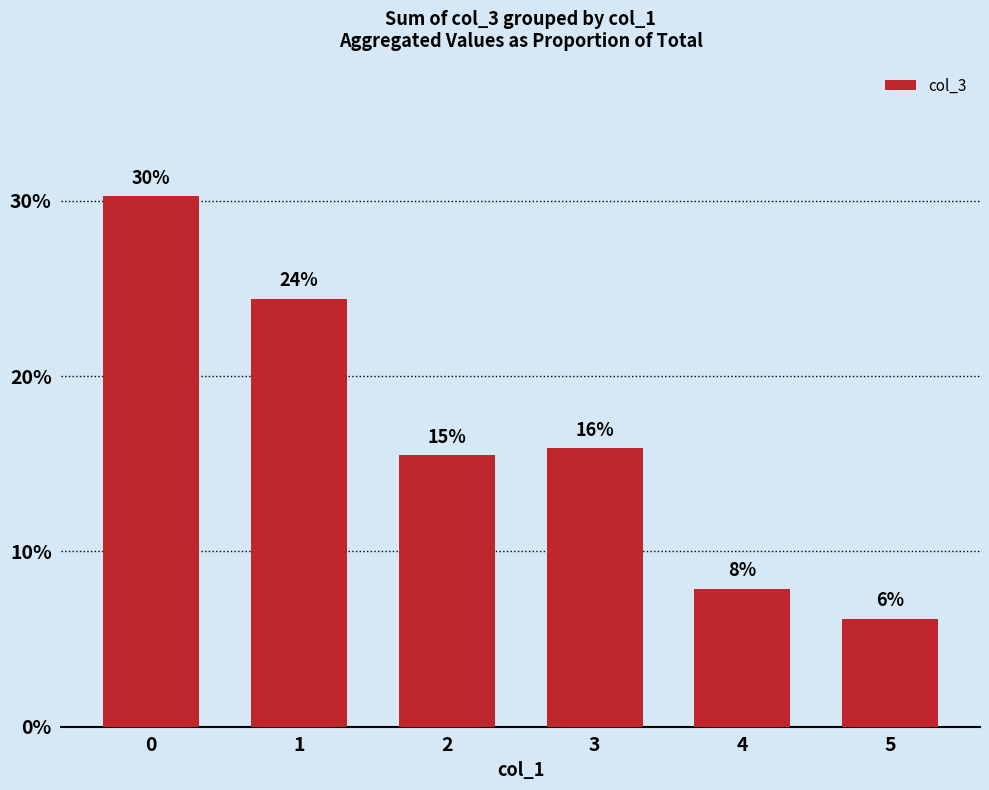

Are the bars horizontal?

No